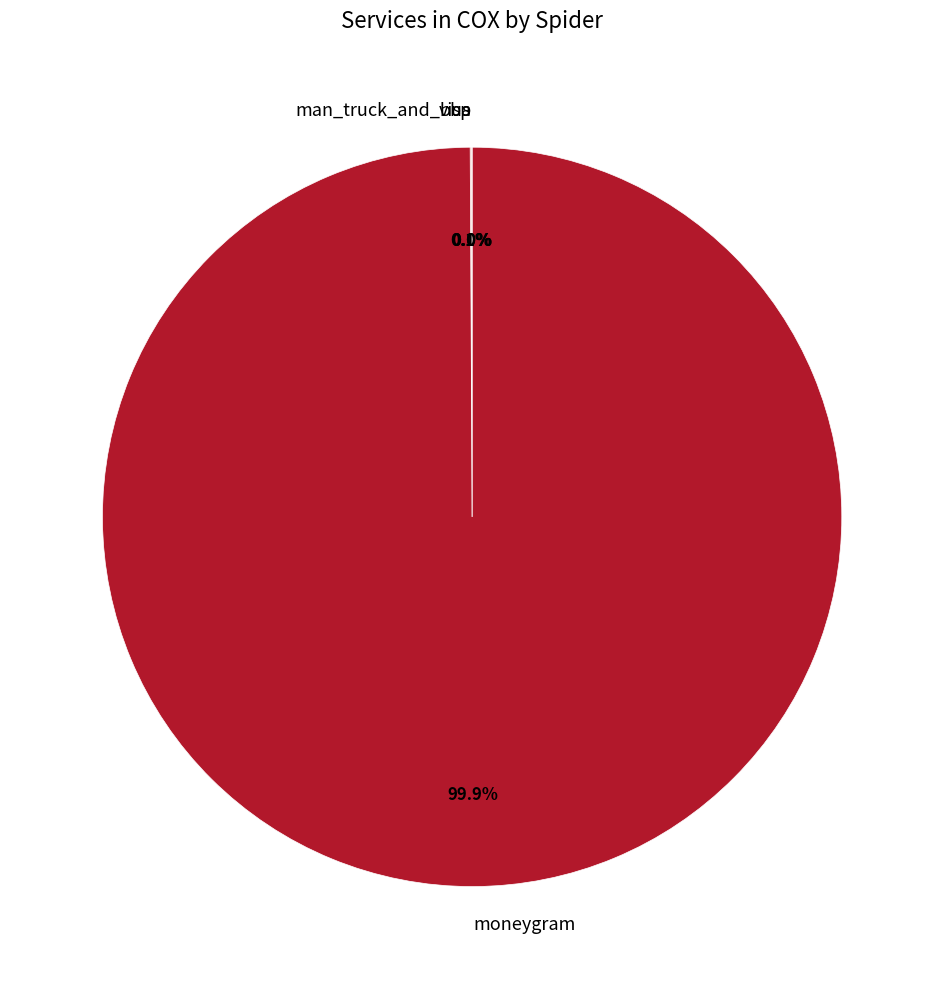

What is the majority slice?

moneygram